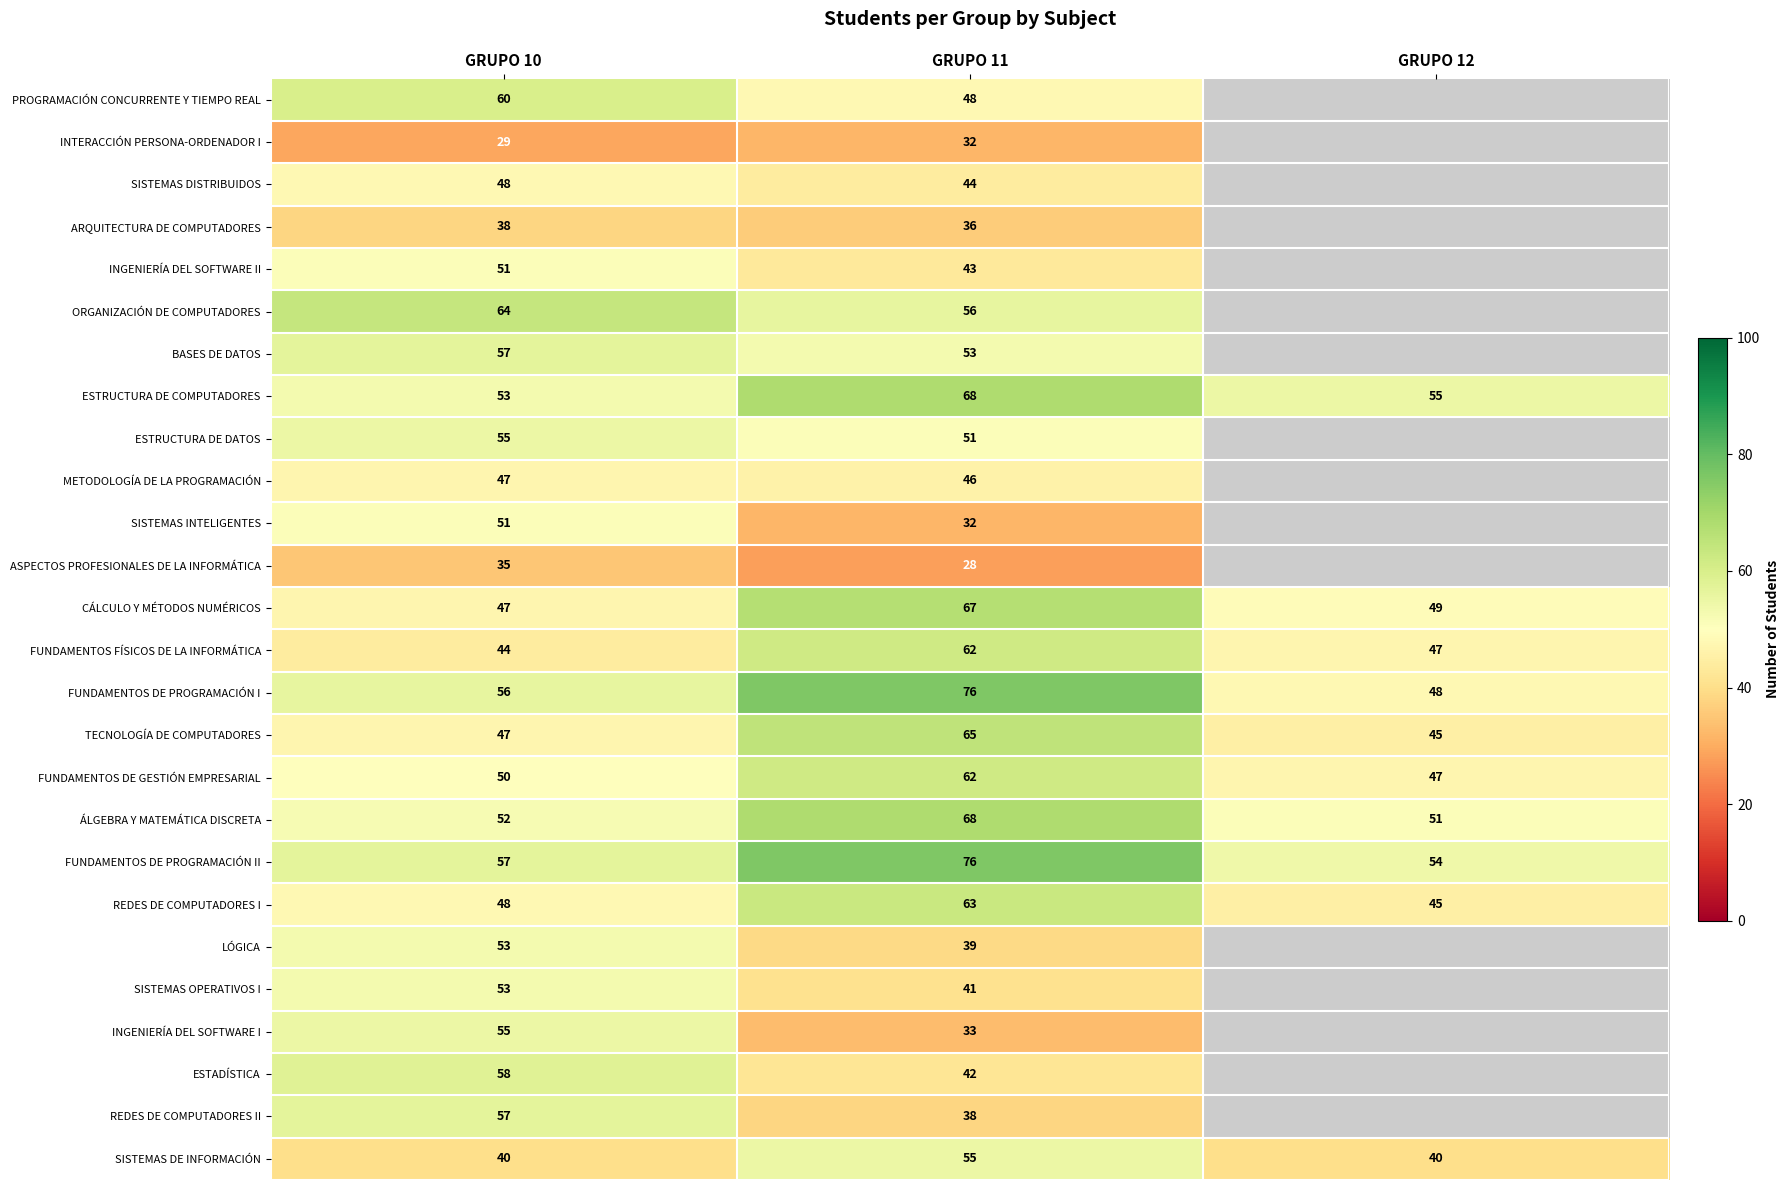

True or false: REDES DE COMPUTADORES I has a value of 48 at GRUPO 10.

True